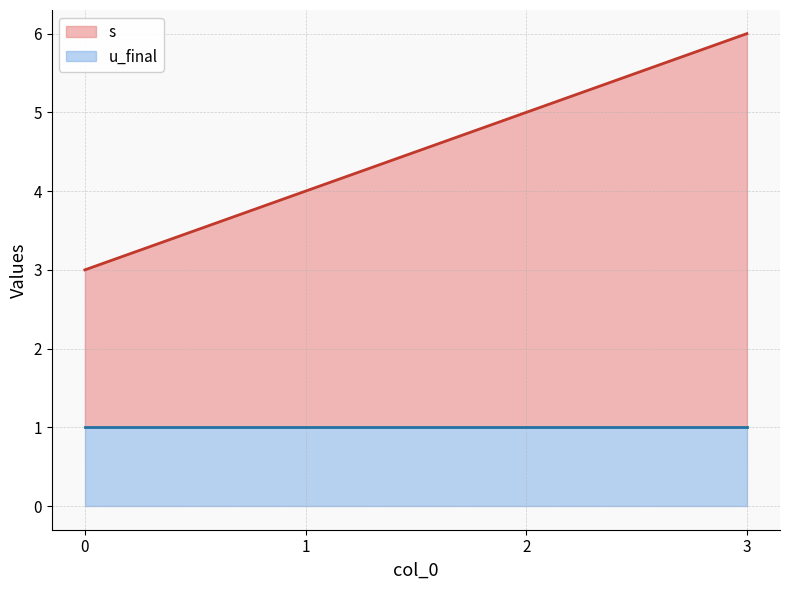

What value does the u_final series have at 1?

1